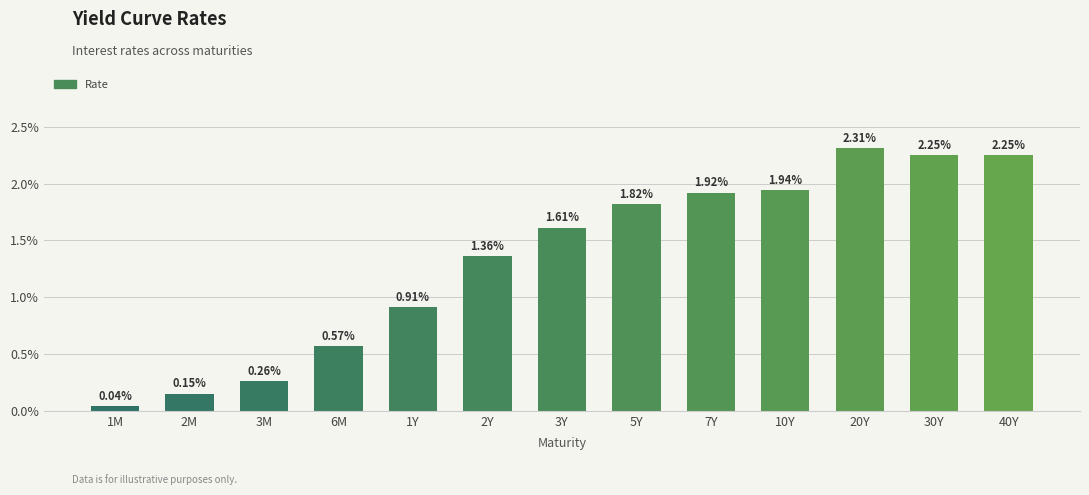

Rank the categories by value from highest to lowest.

20Y, 30Y, 40Y, 10Y, 7Y, 5Y, 3Y, 2Y, 1Y, 6M, 3M, 2M, 1M